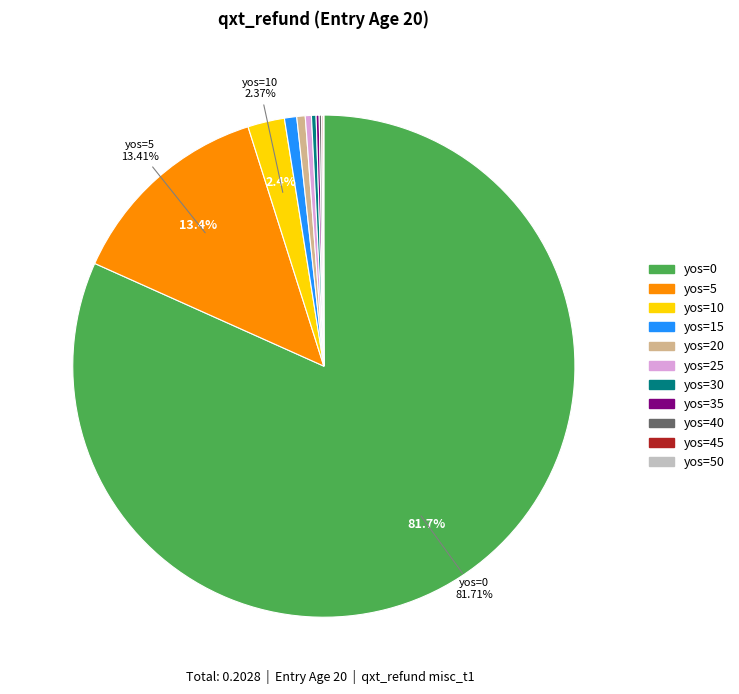

Does yos=0 represent more than half of the total?

Yes